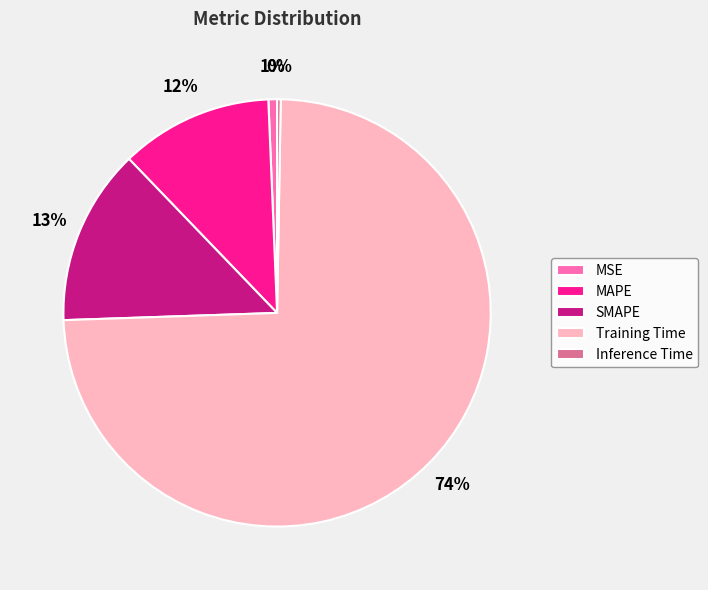

What percentage is the SMAPE slice, to the nearest percent?

13%